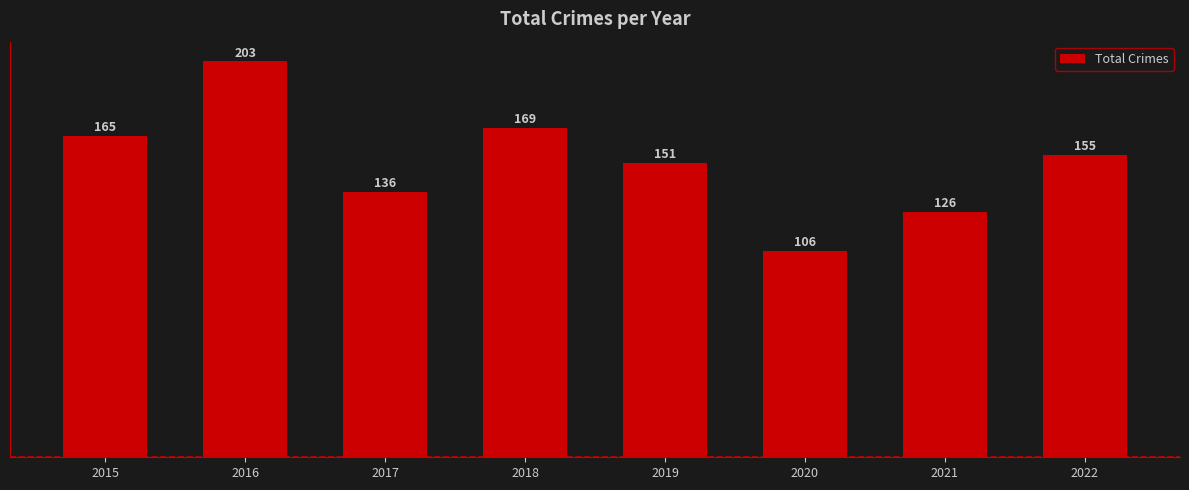

Approximately how many times larger is the value at 2020 compared to 2015?

0.6